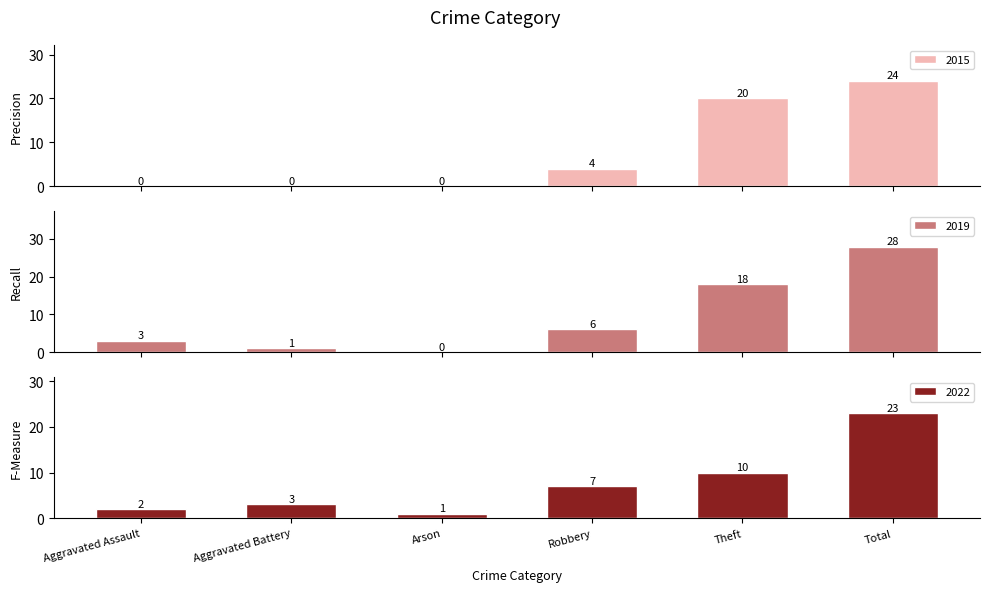

What is the label of the 6th bar from the left?

Total